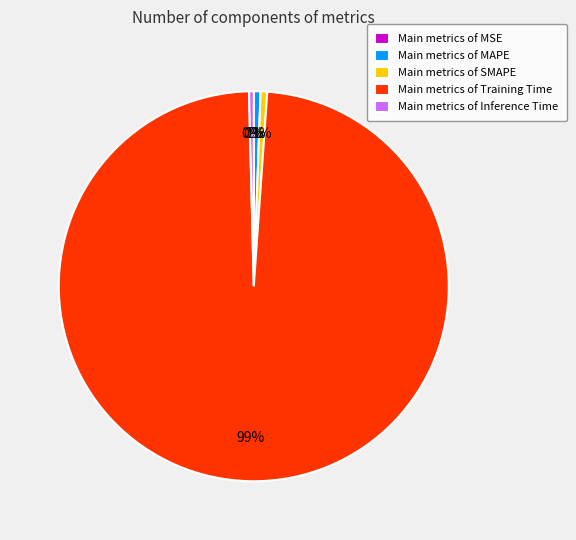

Is it true that Main metrics of Training Time is 99% of the pie?

True